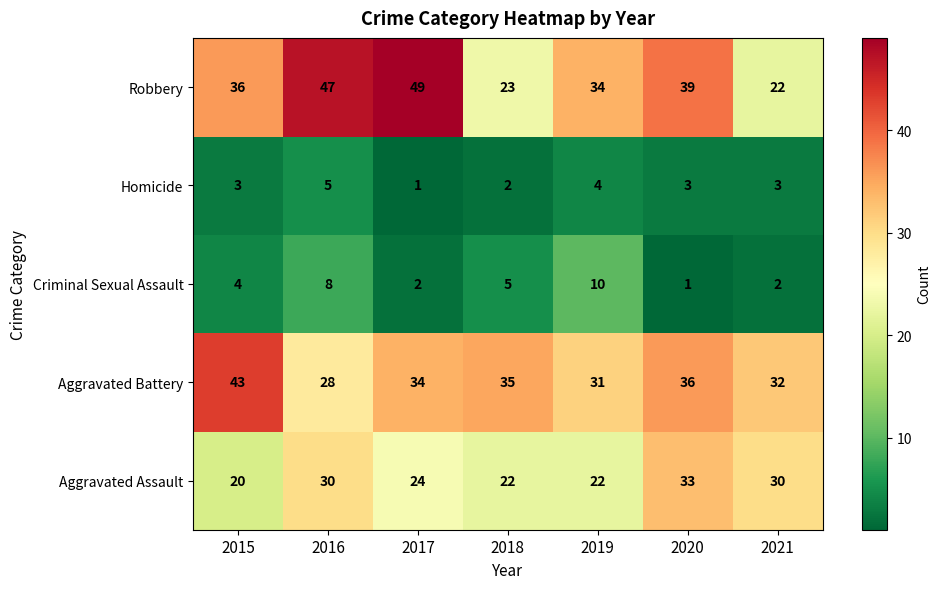

What is the difference between the highest and lowest values at 2021?

30